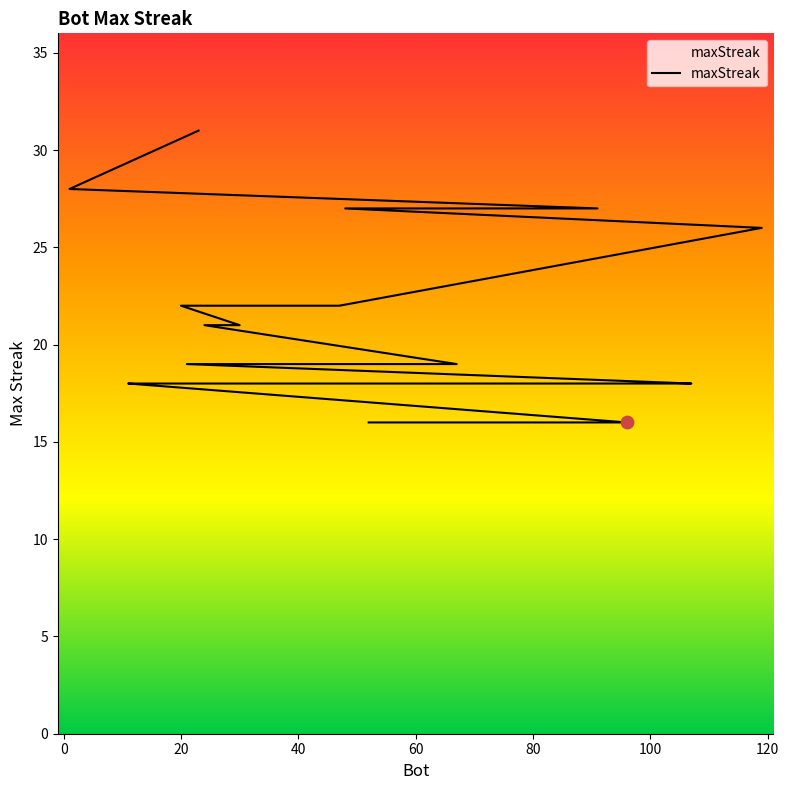

What is the ratio of the value at 91 to the value at 76?

1.7